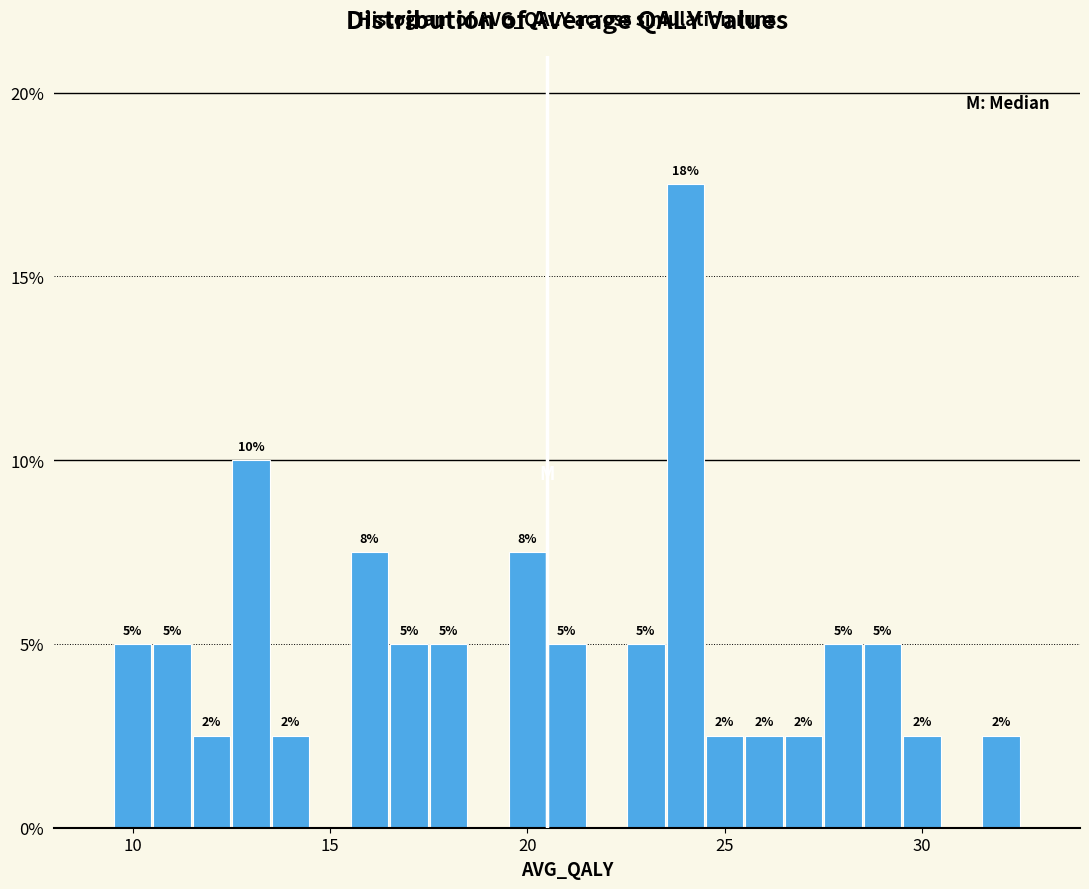

Read against the x-axis, roughly where is the centre of the tallest bar?

24.0